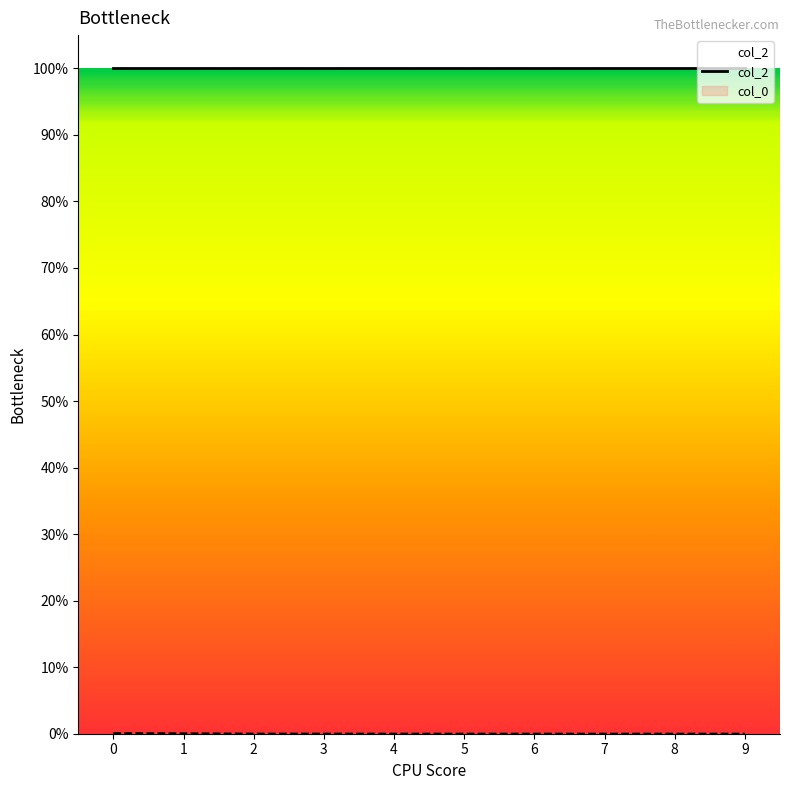

True or false: col_2 and col_0 cross at least once.

False